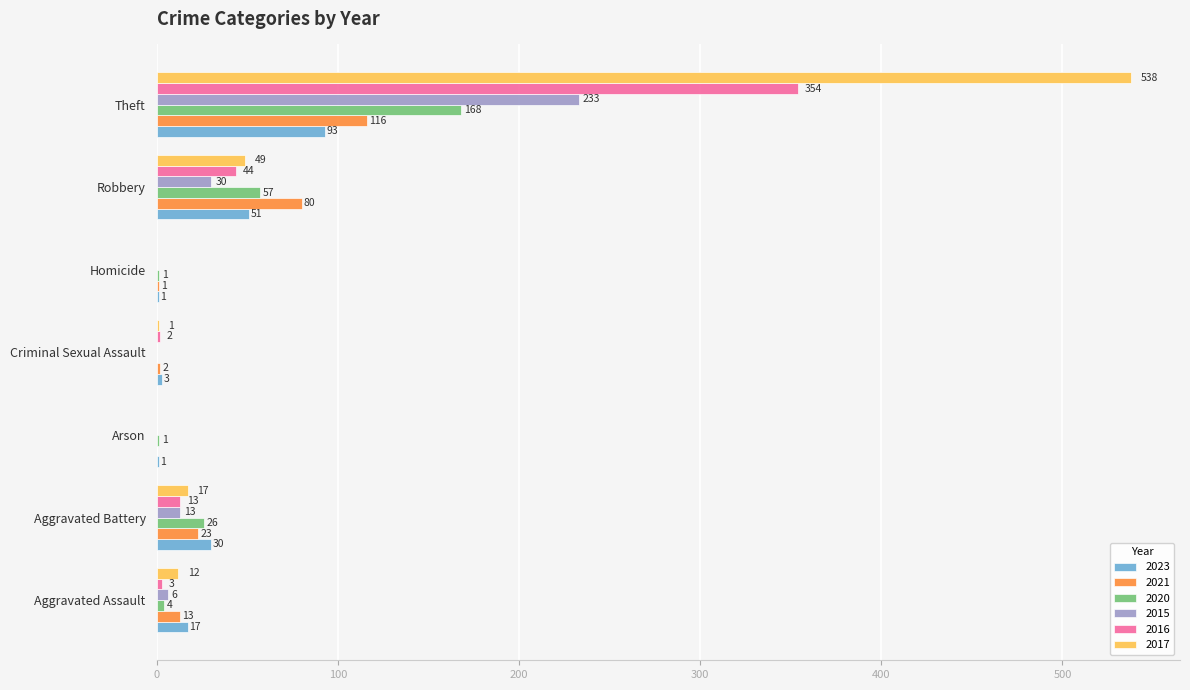

What is the total value across all series at Arson?

2